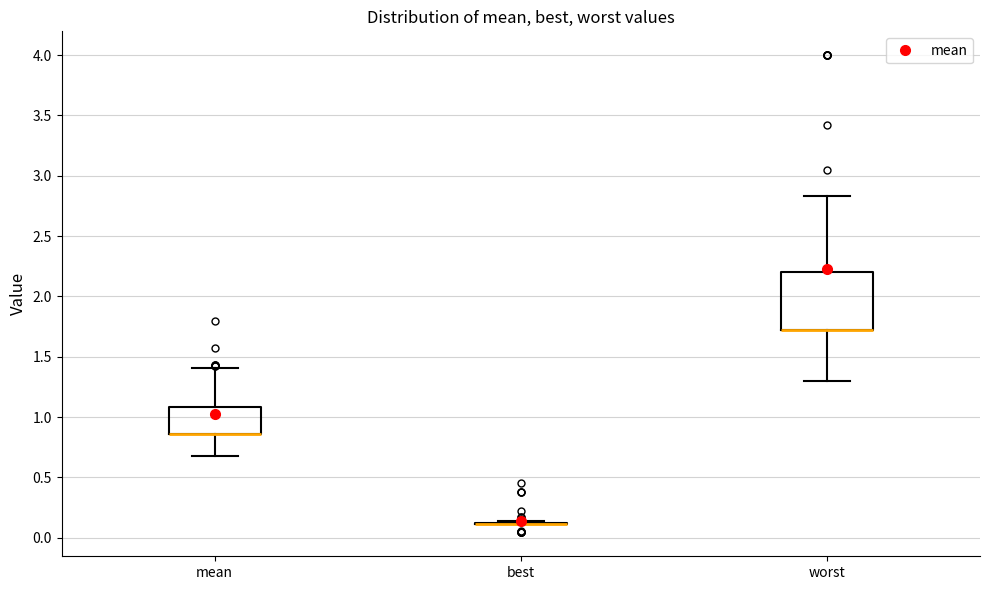

Comparing the boxes themselves (not the whiskers), which one is the tallest?

worst